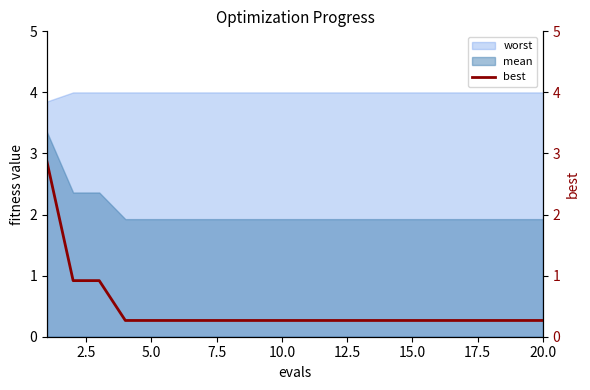

True or false: mean and worst intersect in this chart.

False